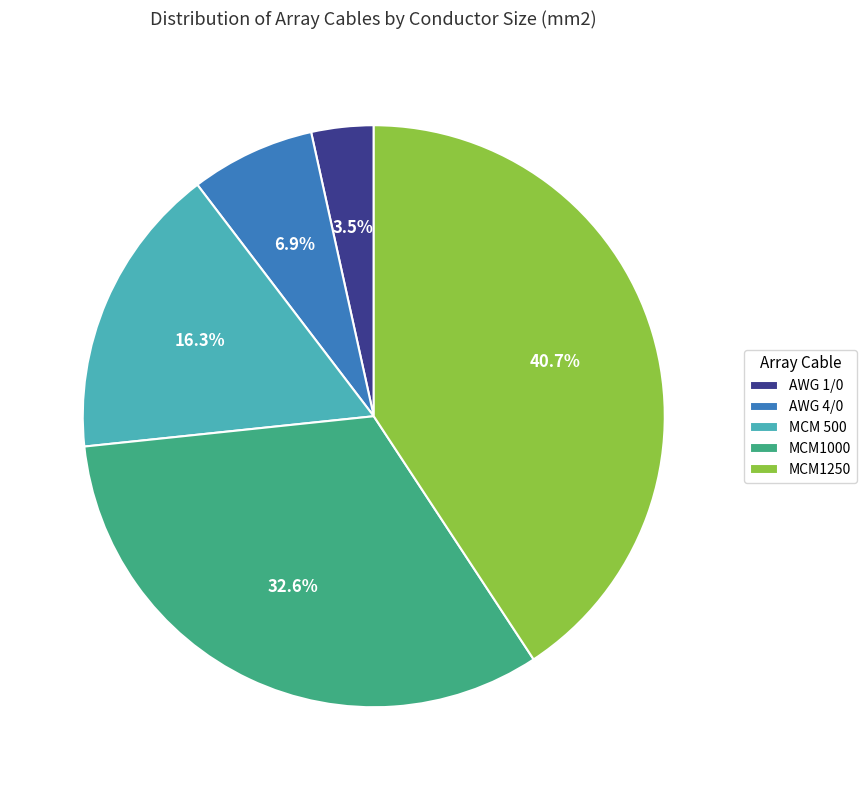

What percentage is the MCM1000 slice, to the nearest percent?

33%